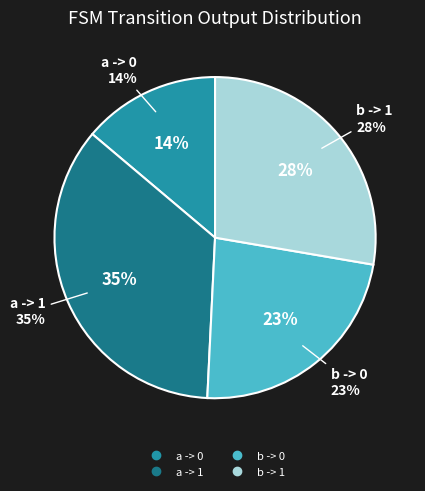

To the nearest percent, what is the average slice percentage?

25%